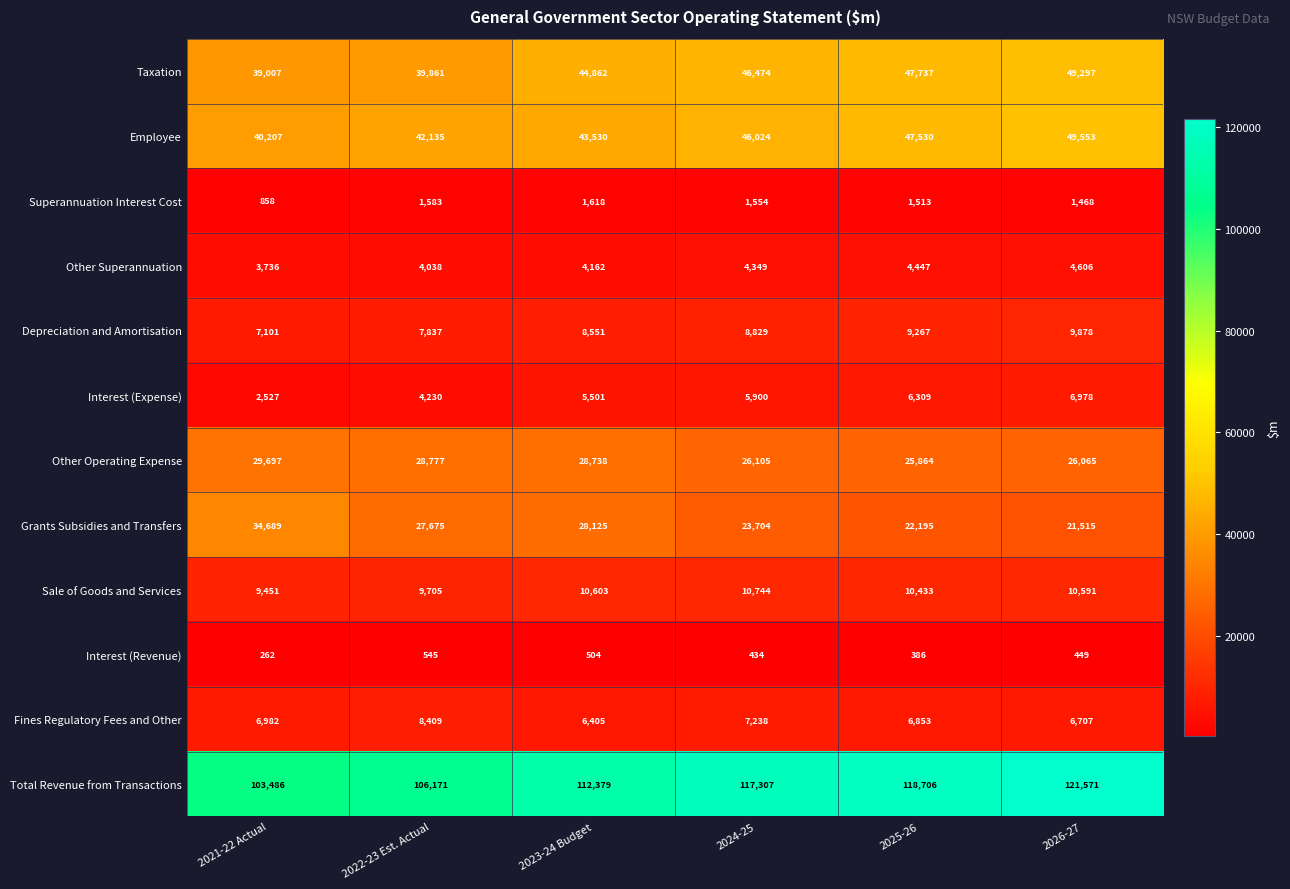

How many Interest (Revenue) values are between 386 and 504?

4